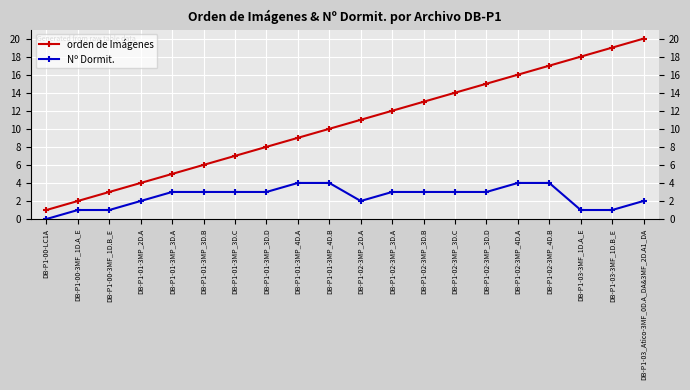

Reading left to right, extract all data points from this chart.

orden de Imágenes: 1	2	3	4	5	6	7	8	9	10	11	12	13	14	15	16	17	18	19	20
Nº Dormit.: 0	1	1	2	3	3	3	3	4	4	2	3	3	3	3	4	4	1	1	2